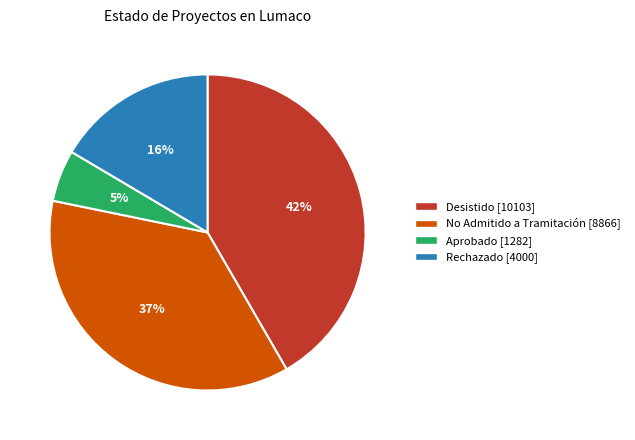

How many slices are in this pie chart?

4